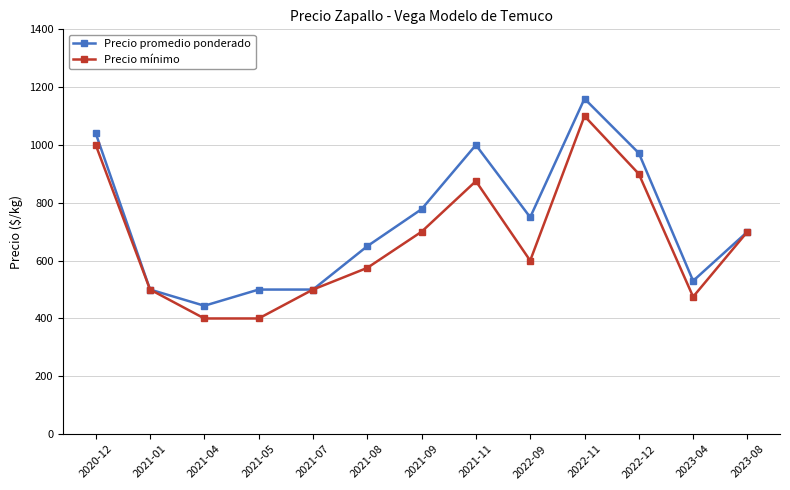

What is the label of the 10th point from the left?

2022-11